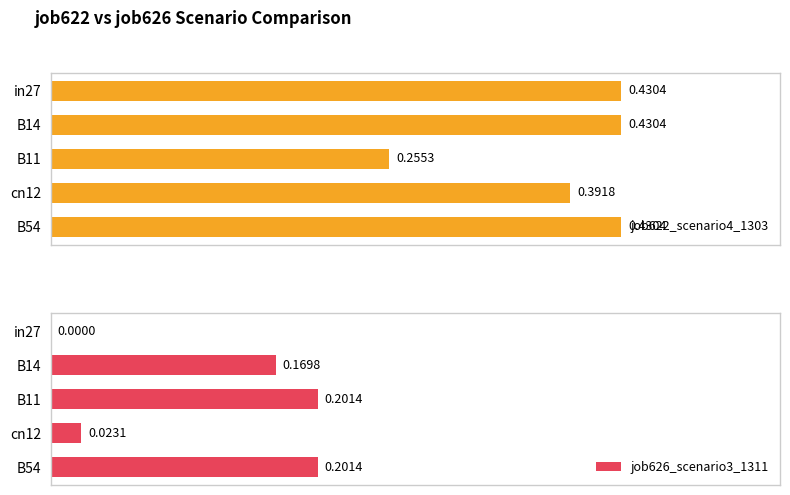

What is the spread (max minus min) of values at in27?

0.4